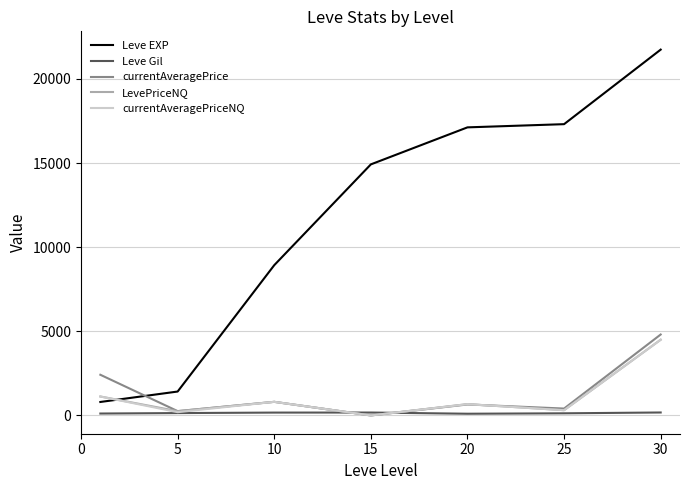

Is this an area chart (filled region under the line)?

No